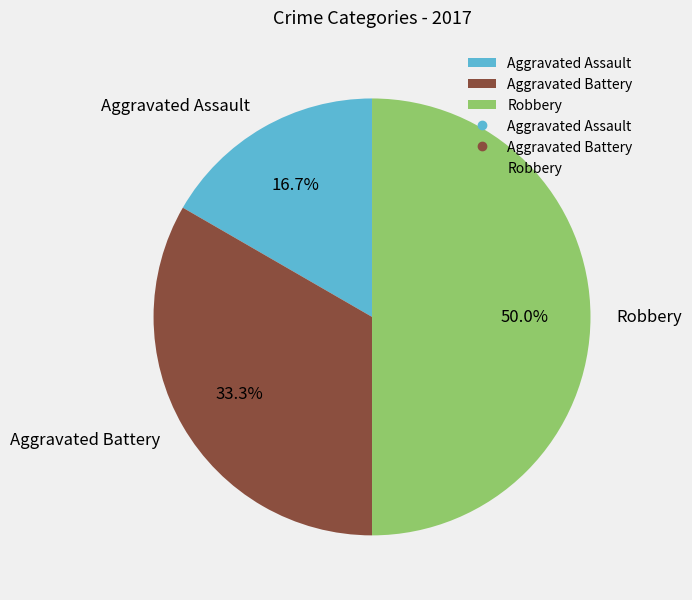

Is it true that Aggravated Assault is 28% of the pie?

False